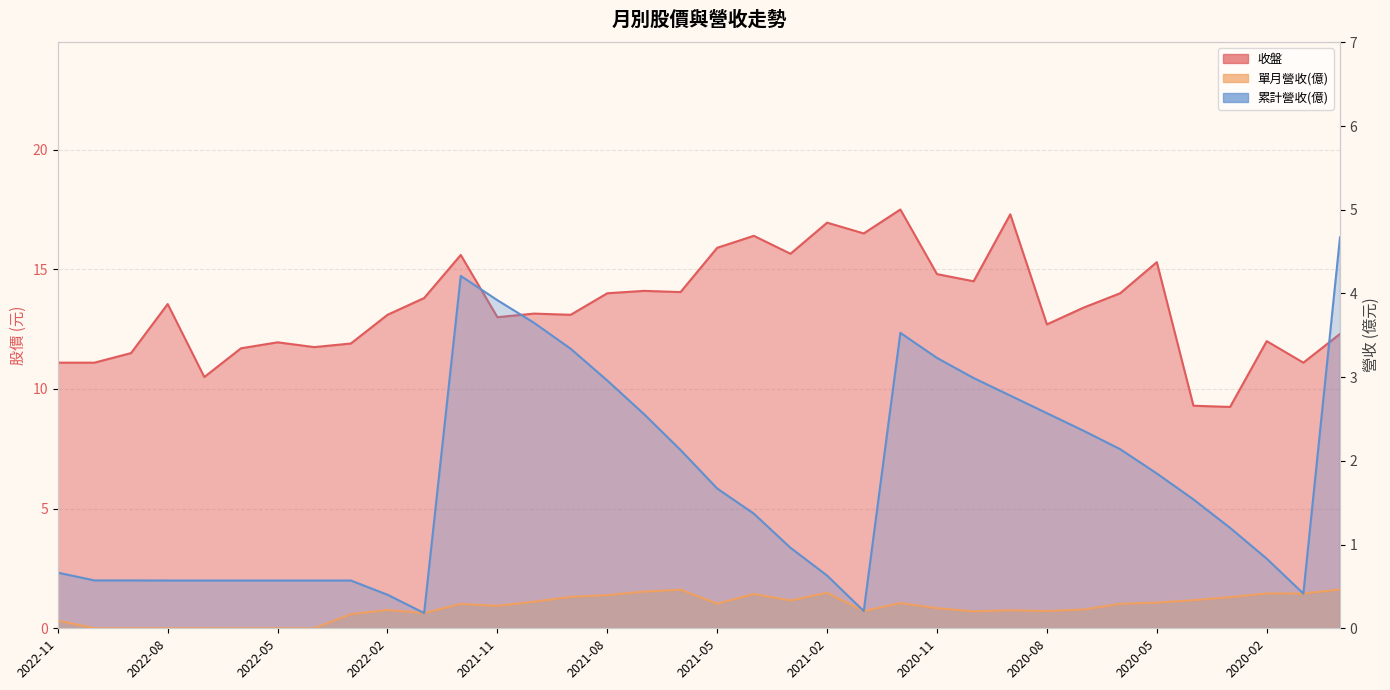

Which series changed the most between 2021-02 and 2019-12?

收盤